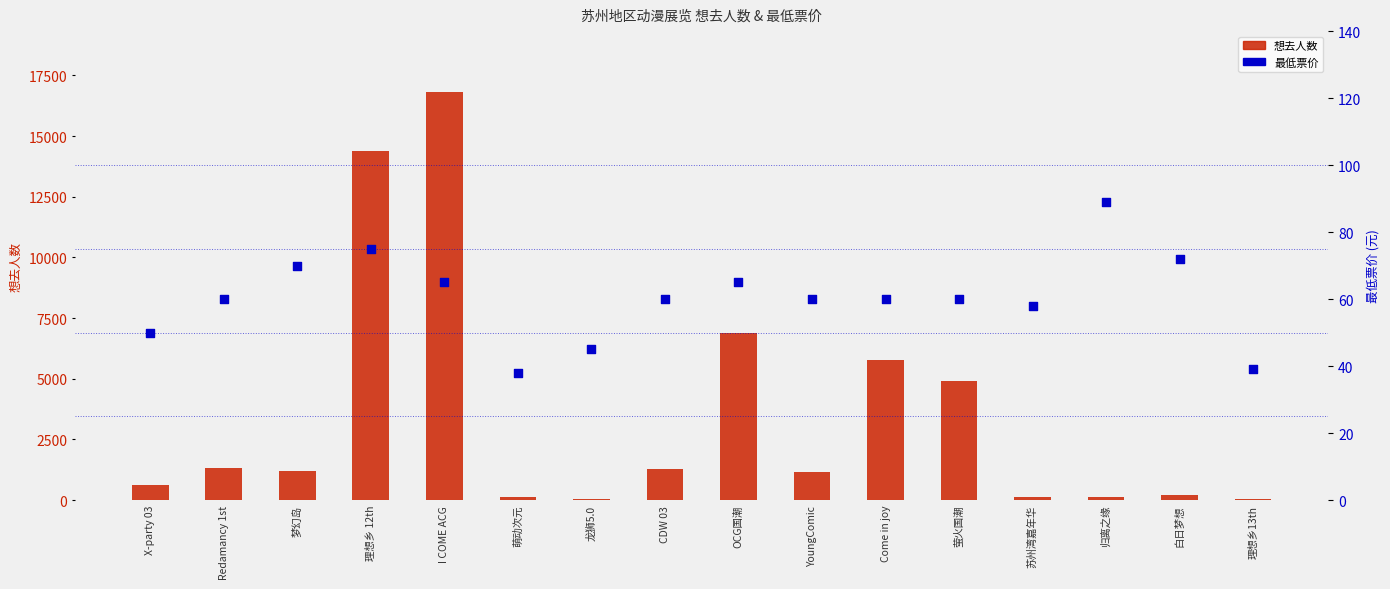

Which series contains the highest Y value?

想去人数